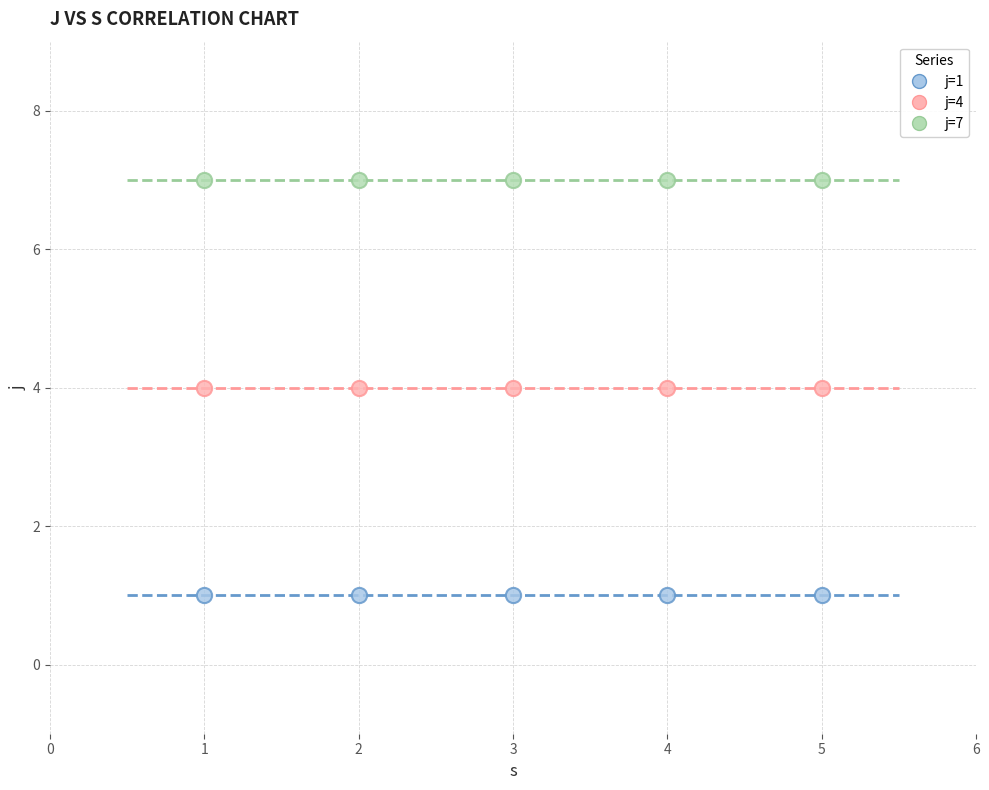

What are all the series names shown in the legend?

j=1, j=4, j=7